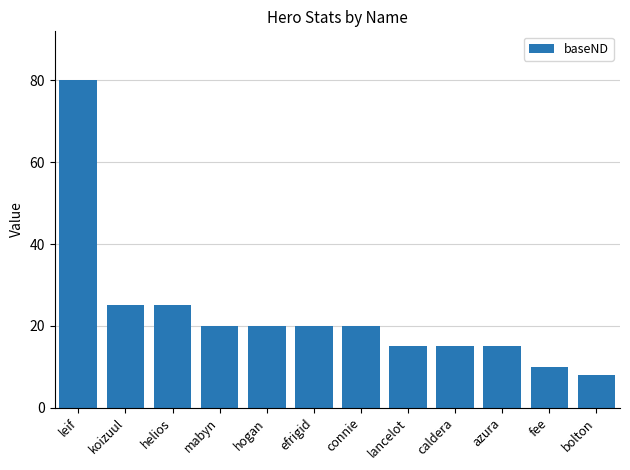

Count the number of data series in this chart.

1